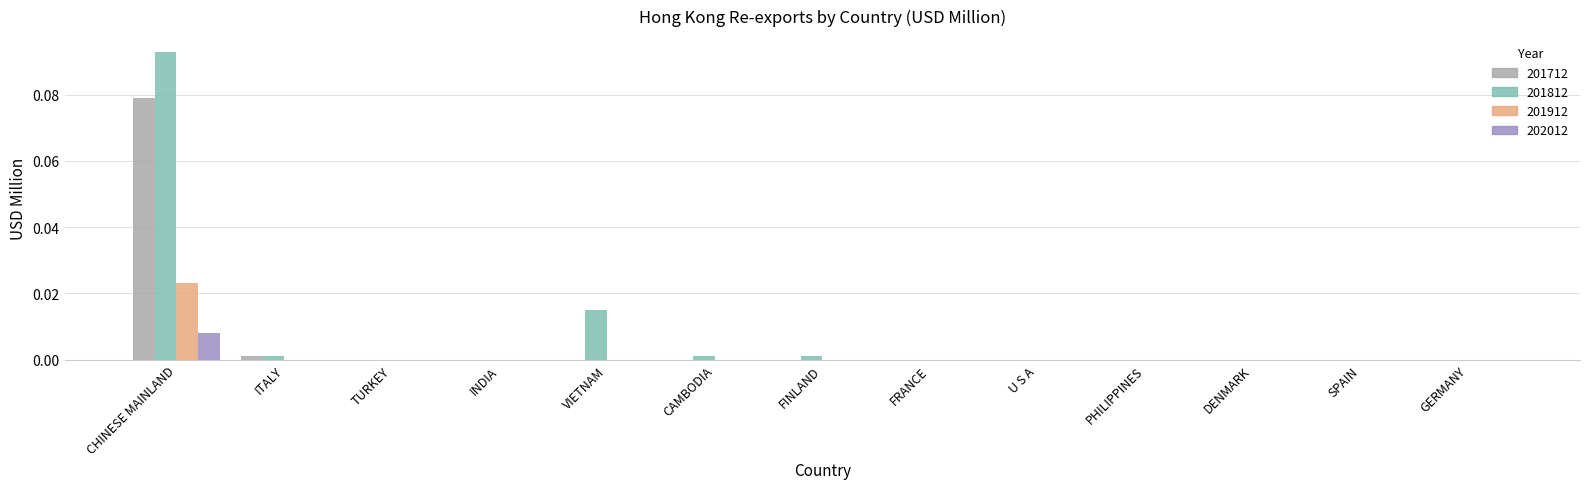

True or false: 201912 has a value of 0.0 at U S A.

True